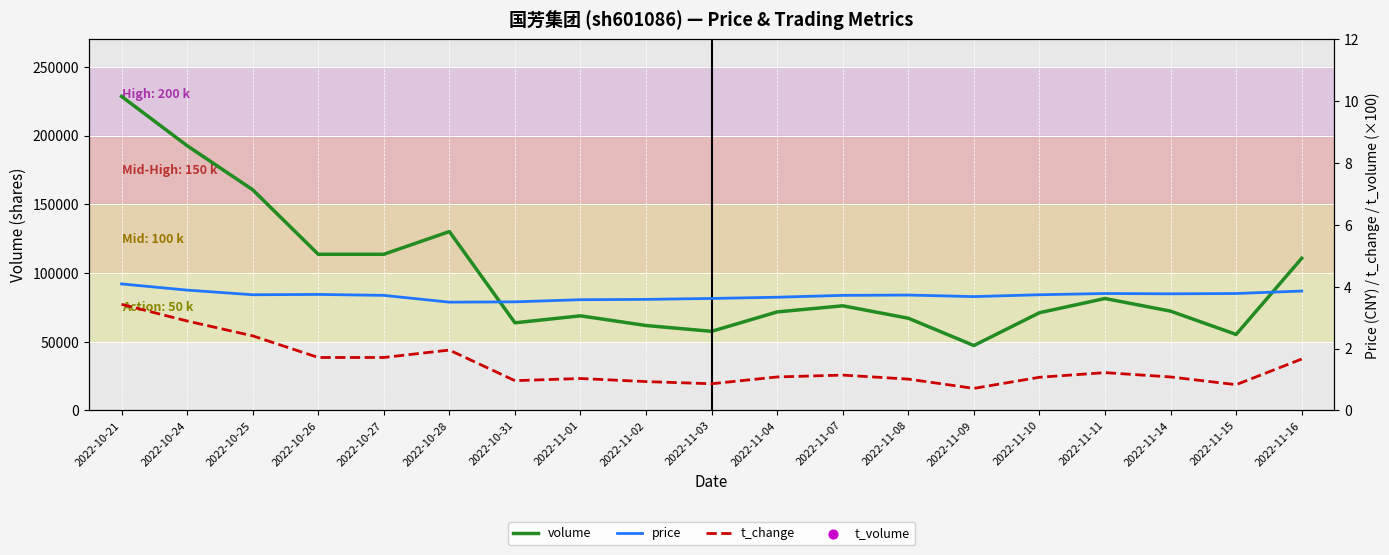

What are all the series names shown in the legend?

volume, price, t_change, t_volume